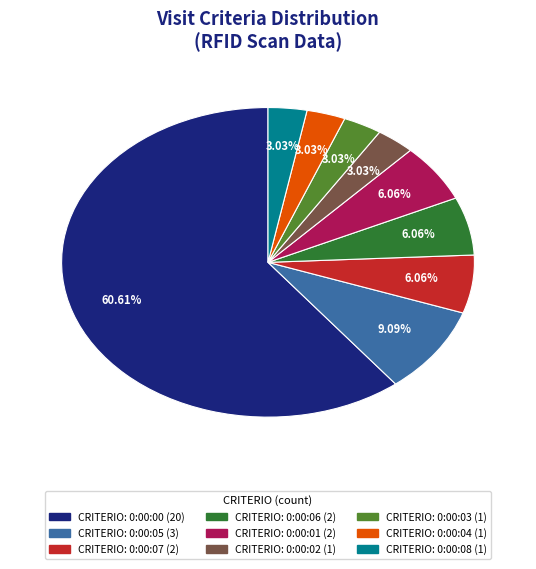

Is there a majority slice in this chart?

Yes